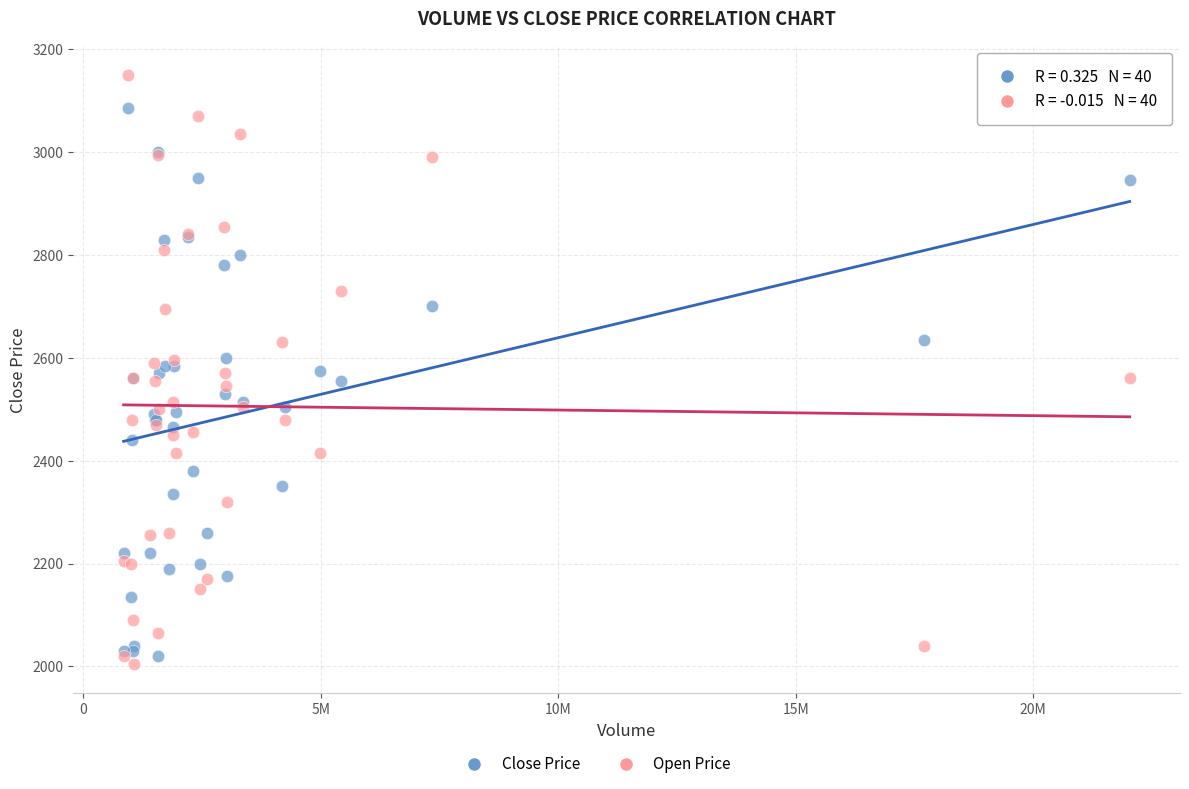

Which series has the largest Y range (max minus min)?

Open Price